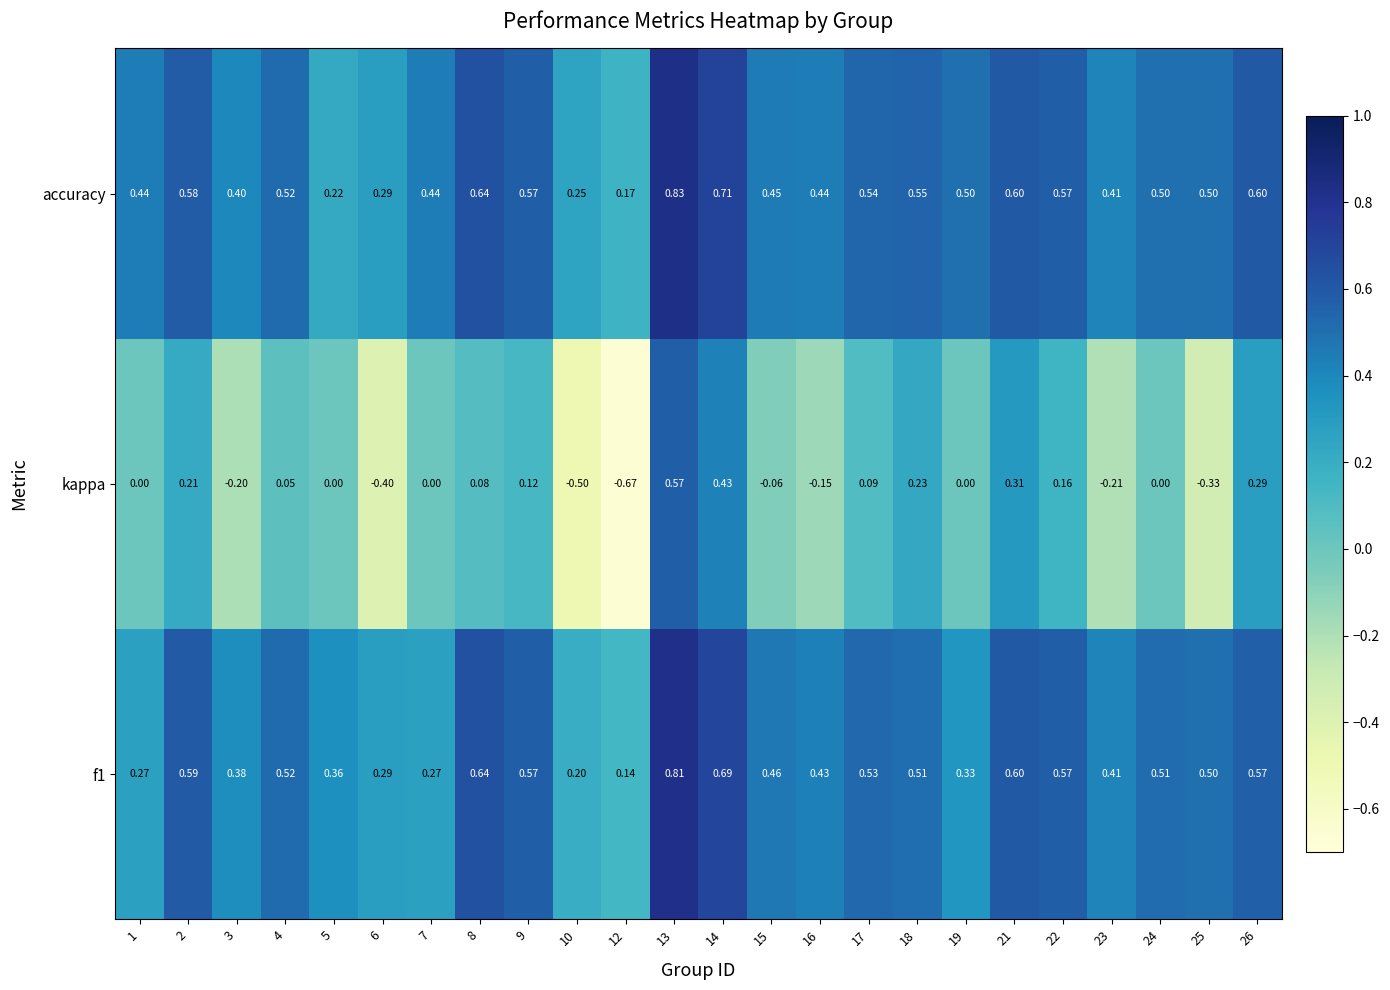

At how many categories does at least one series exceed 0?

24